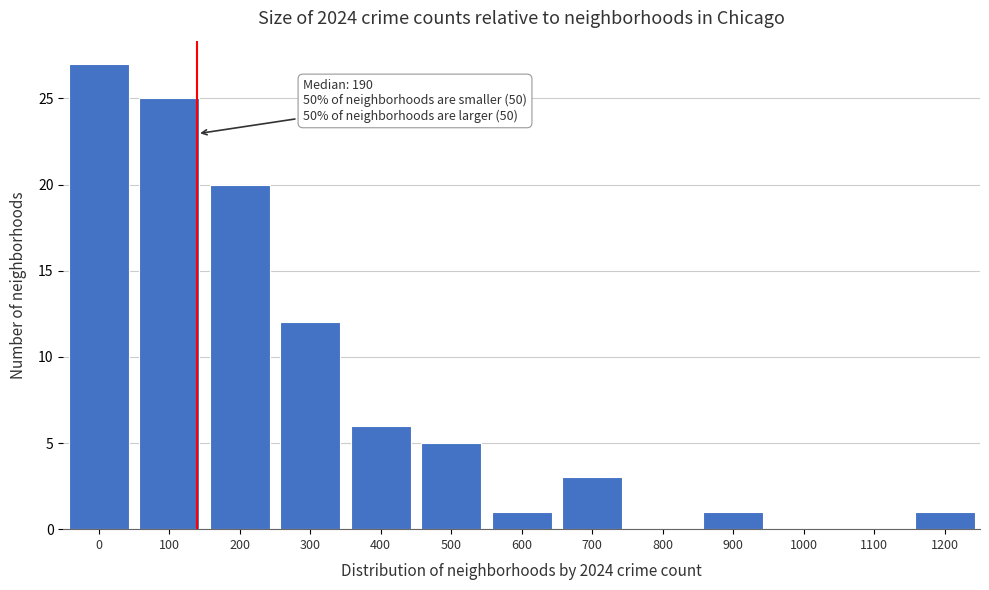

Reading left to right, extract all data points from this chart.

0=27	100=25	200=20	300=12	400=6	500=5	600=1	700=3	800=0	900=1	1000=0	1100=0	1200=1